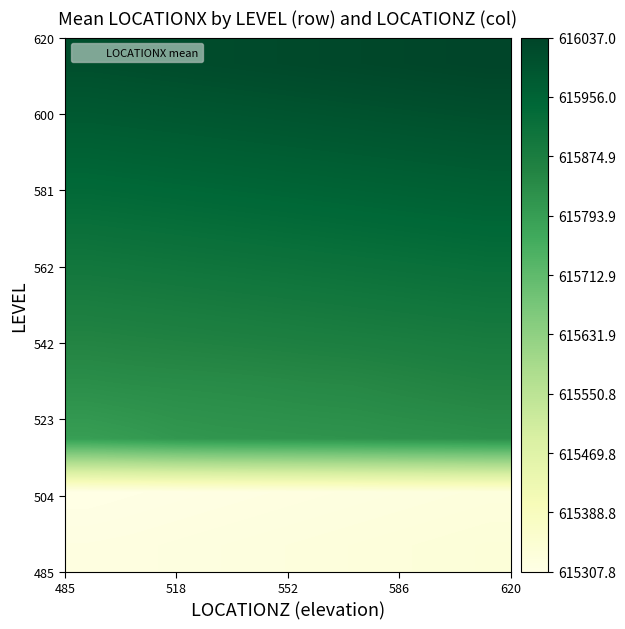

Count the number of categories in the chart.

10